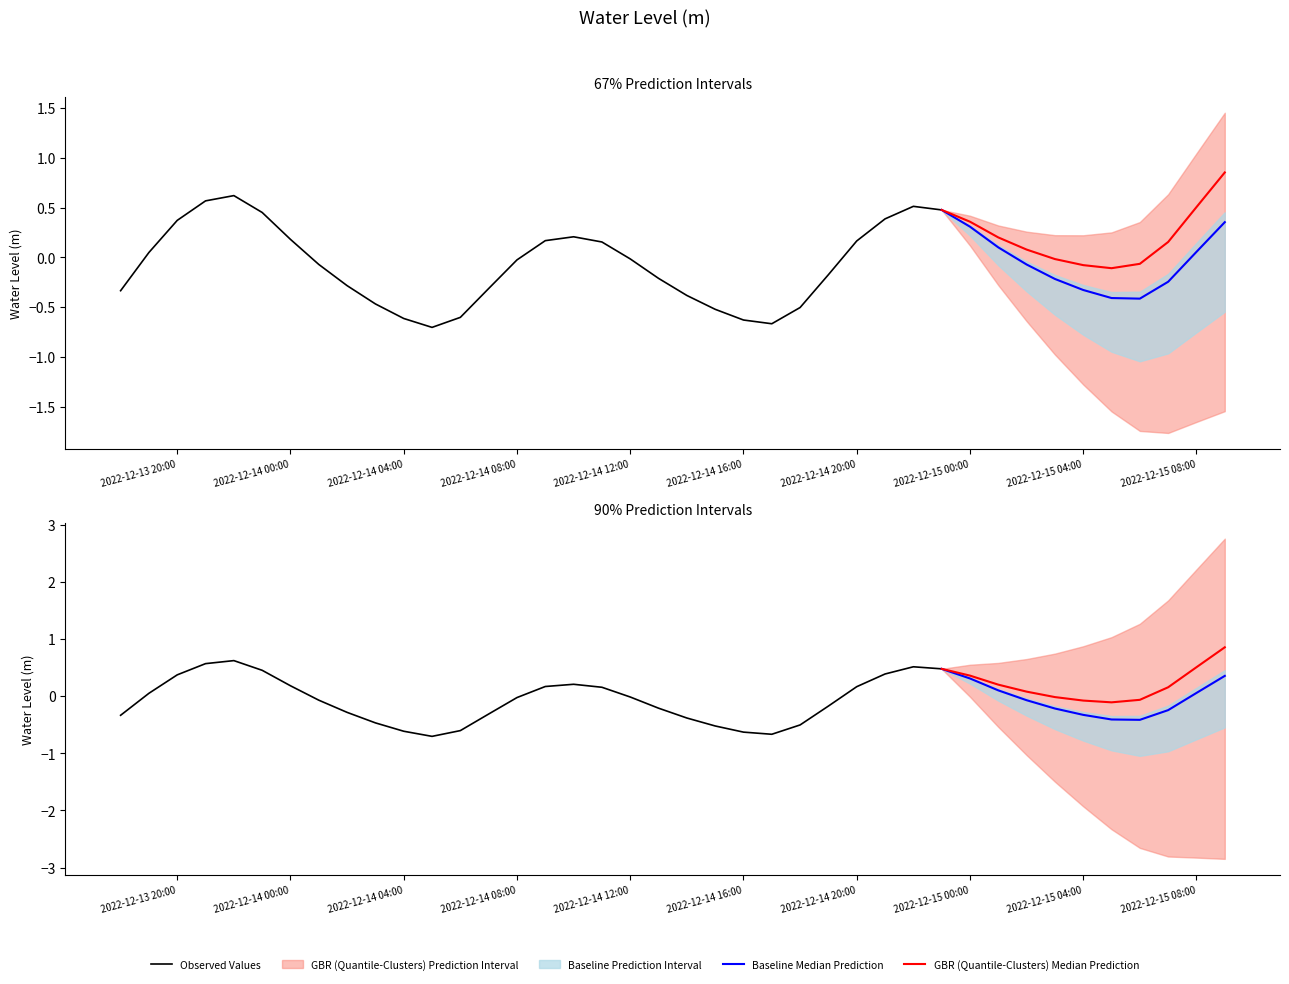

Which has a higher value, 2022-12-14 01:00:00 or 2022-12-14 04:00:00?

2022-12-14 01:00:00